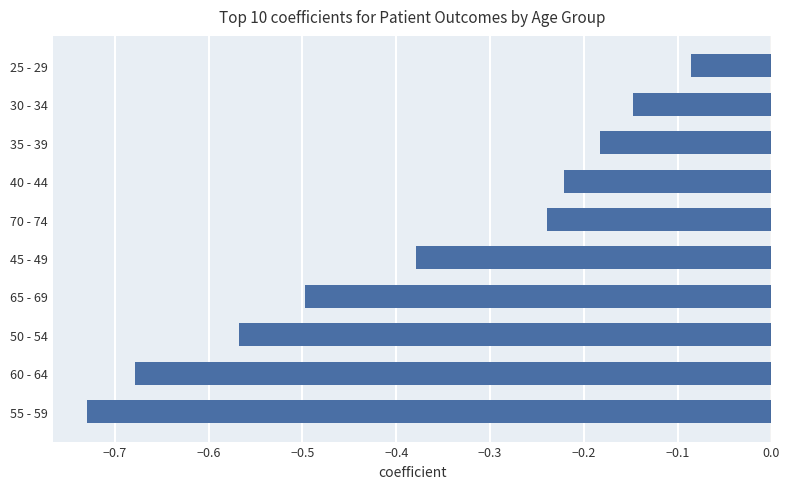

True or false: the data shows -0.2 at 30 - 34.

False